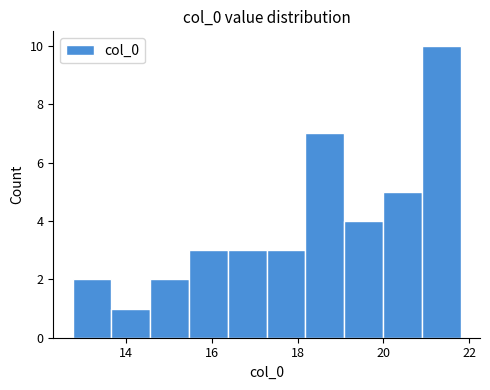

Reading left to right, transcribe this chart: for each bar, give the range it covers on the x-axis and its height. Neither the bar edges nor the heights are printed on the chart, so give them approximately, as read against the axes.

12.8 to 13.6: 2
13.6 to 14.6: 1
14.6 to 15.4: 2
15.4 to 16.4: 3
16.4 to 17.2: 3
17.2 to 18.2: 3
18.2 to 19.0: 7
19.0 to 20.0: 4
20.0 to 20.8: 5
20.8 to 21.8: 10